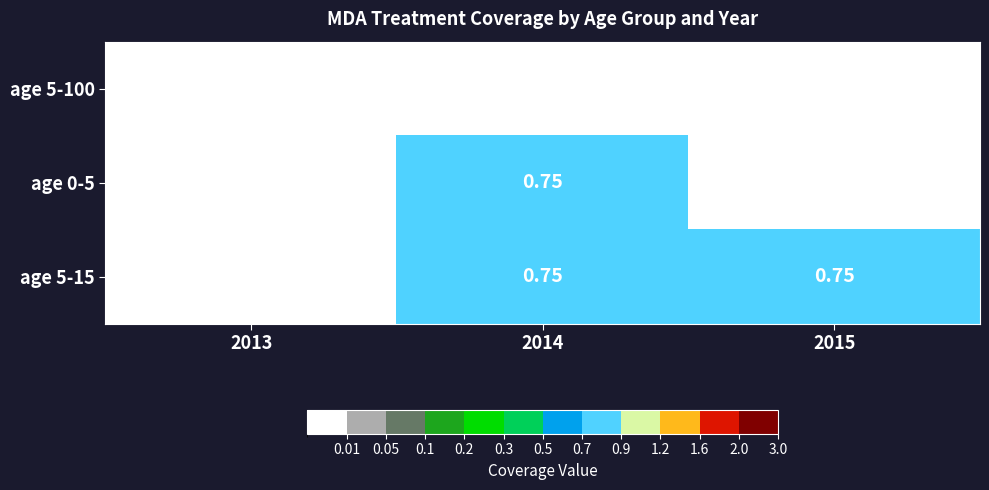

List the series in order of their peak value, lowest first.

age 5-100, age 0-5, age 5-15